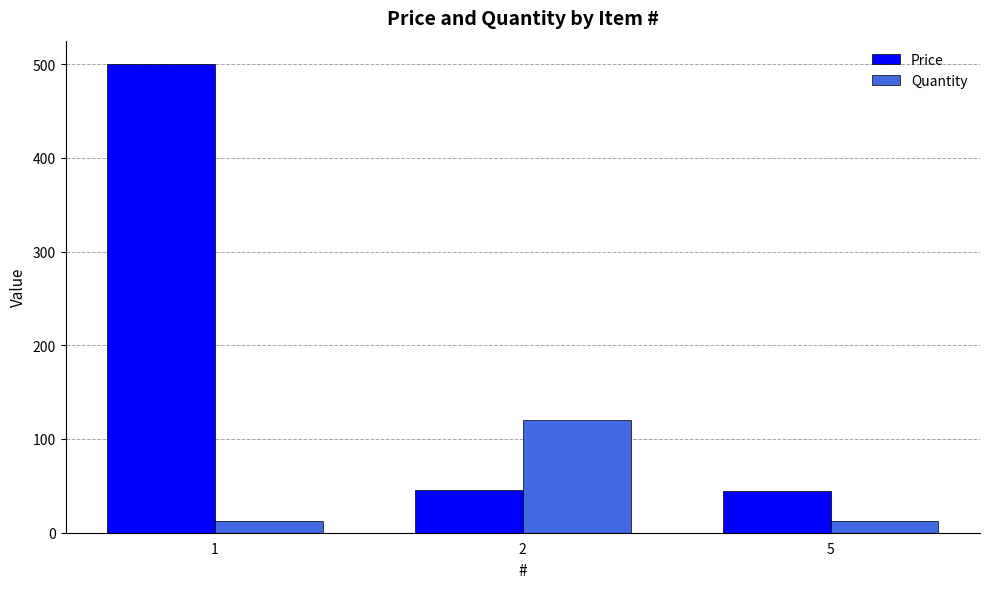

Which series changed the most between 2 and 5?

Quantity